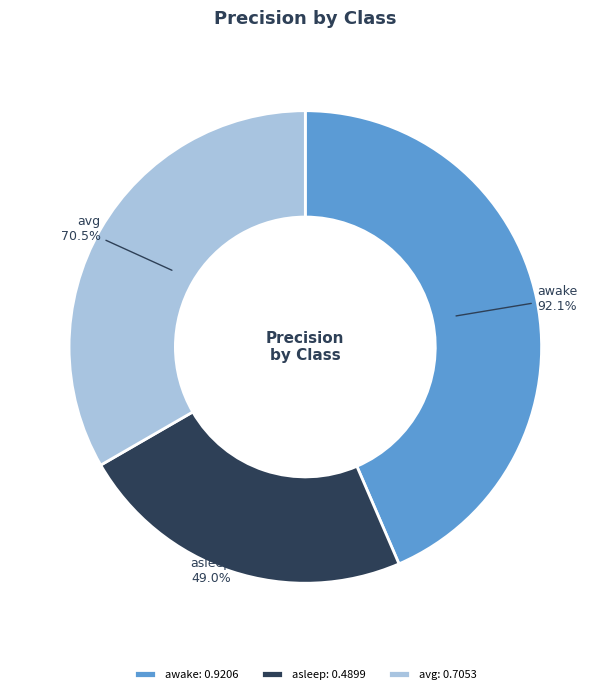

Which category has the biggest portion of the pie?

awake